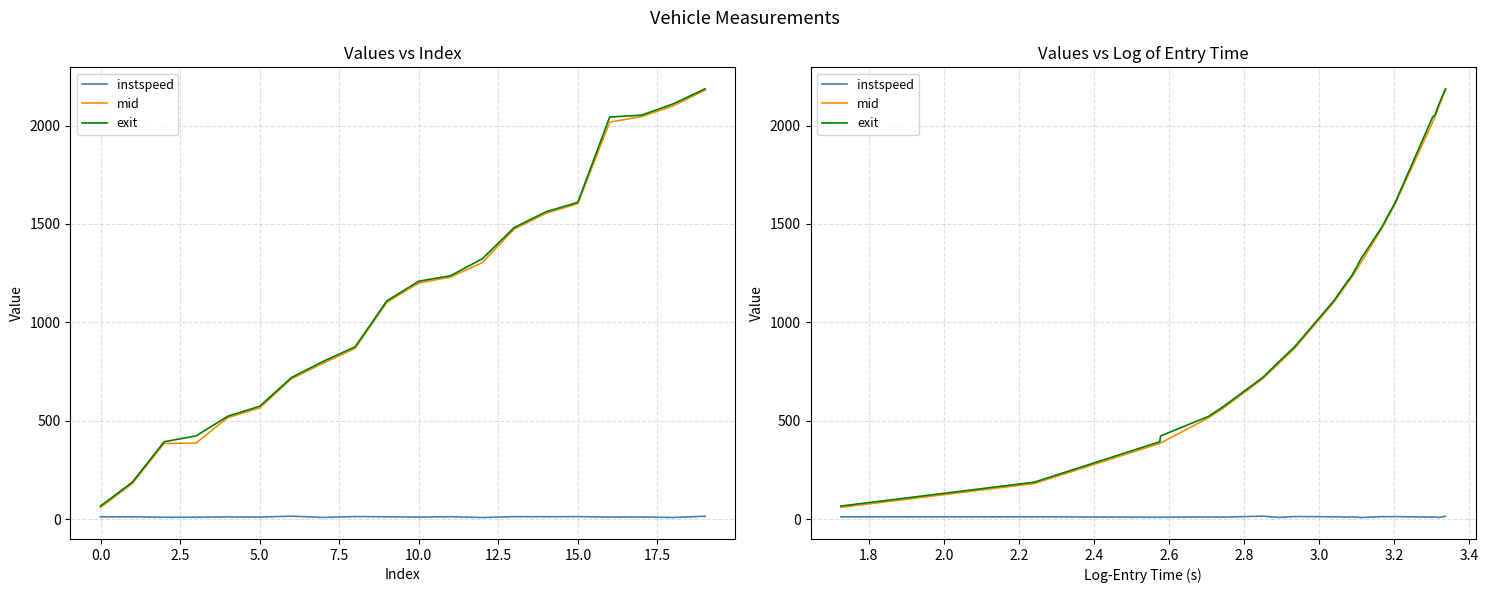

True or false: mid and exit intersect in this chart.

False